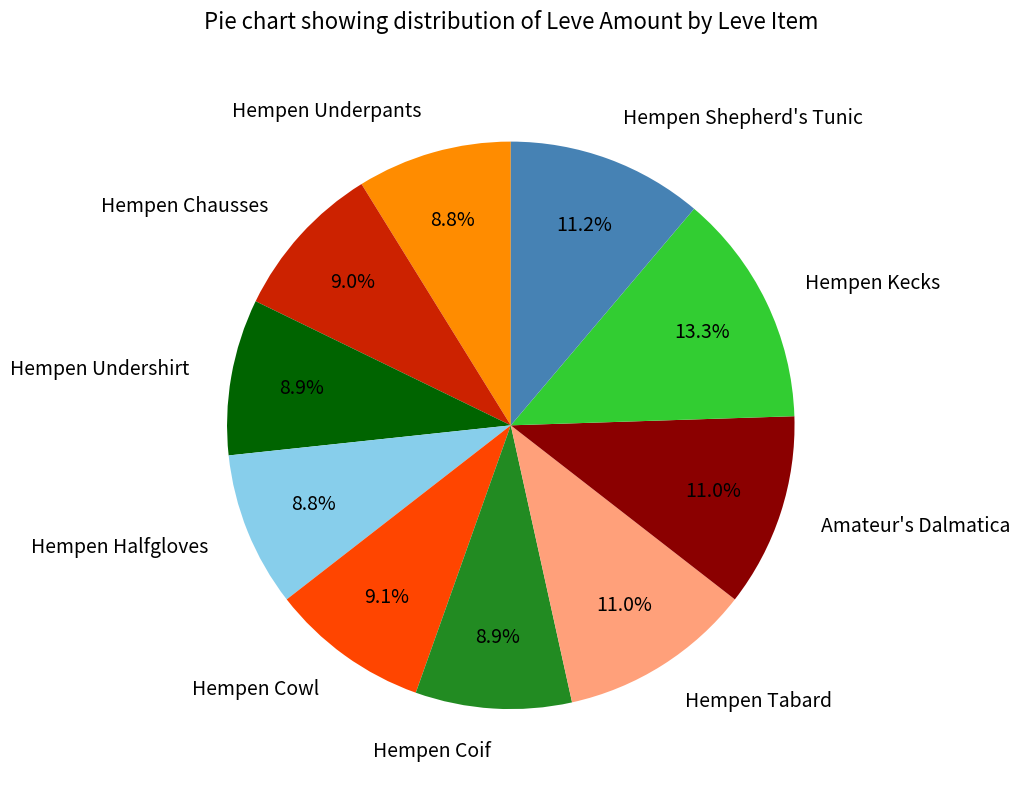

To the nearest percent, what is the combined percentage of Hempen Tabard and Hempen Shepherd's Tunic?

22%